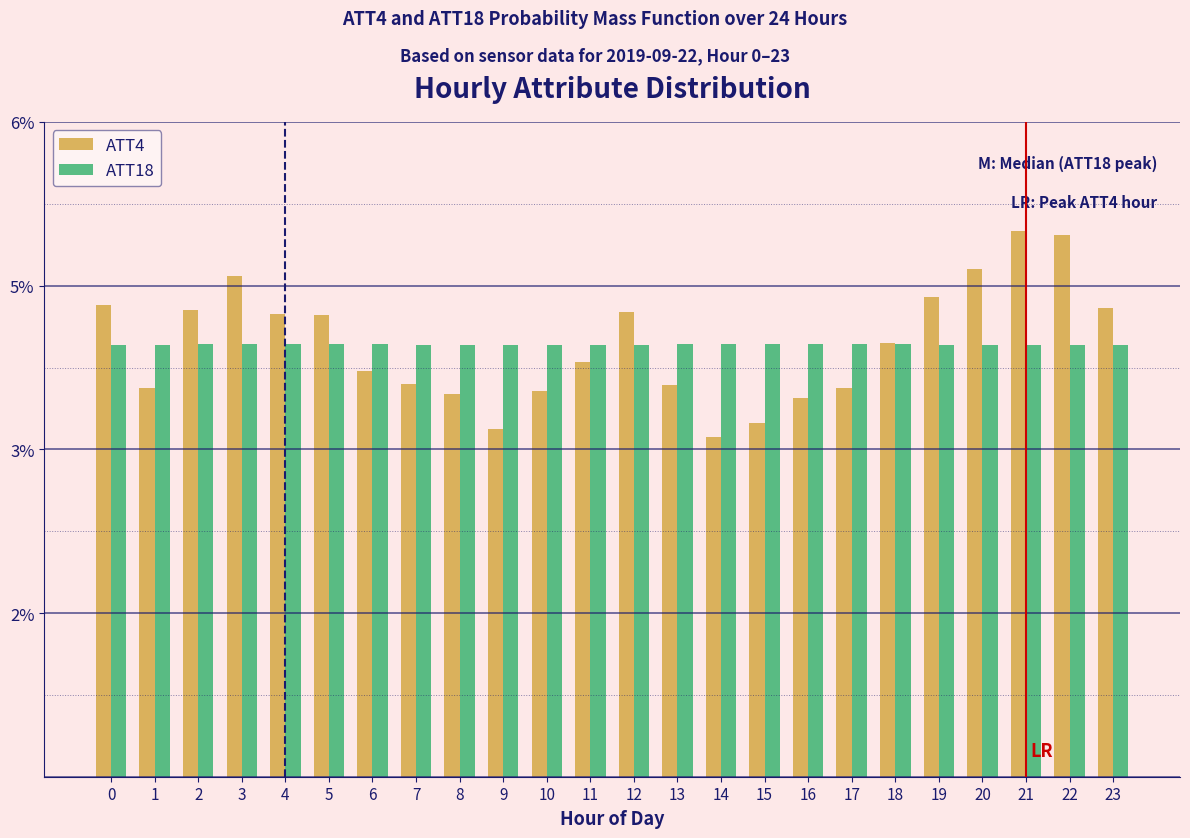

Are the bars horizontal?

No